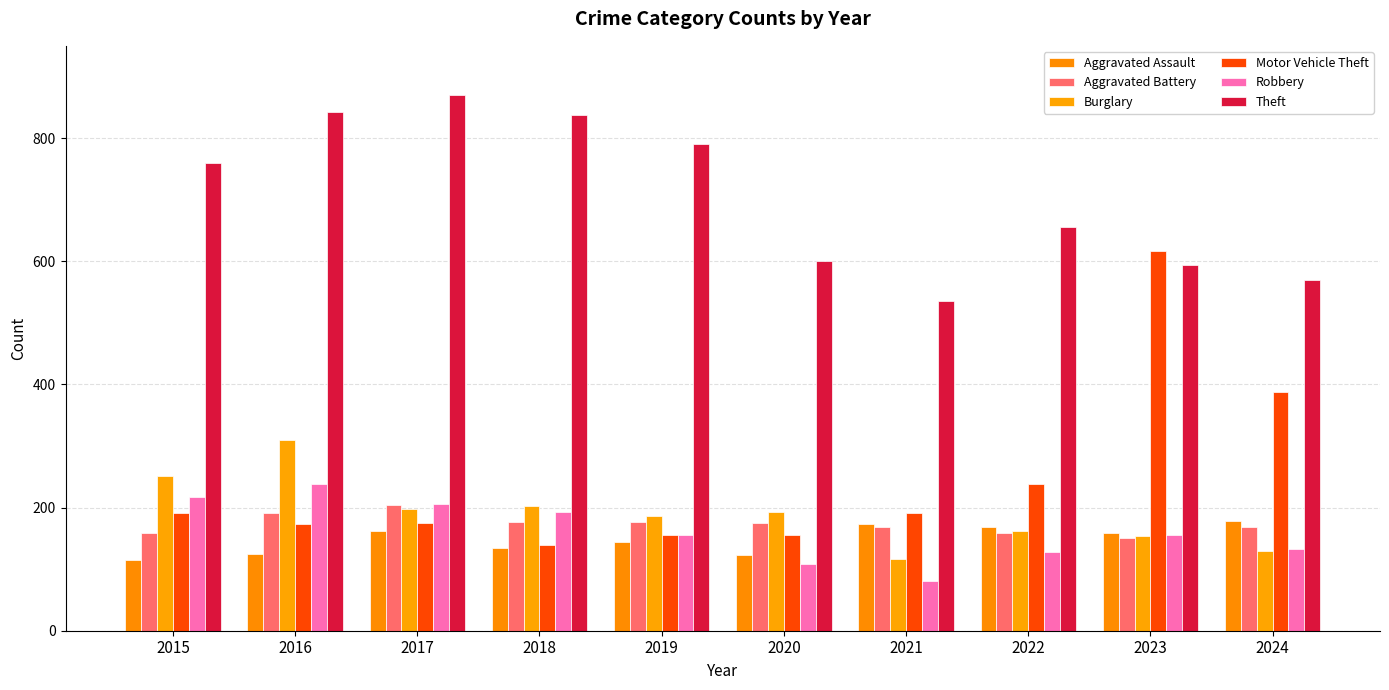

At which category is the sum across all series the highest?

2016